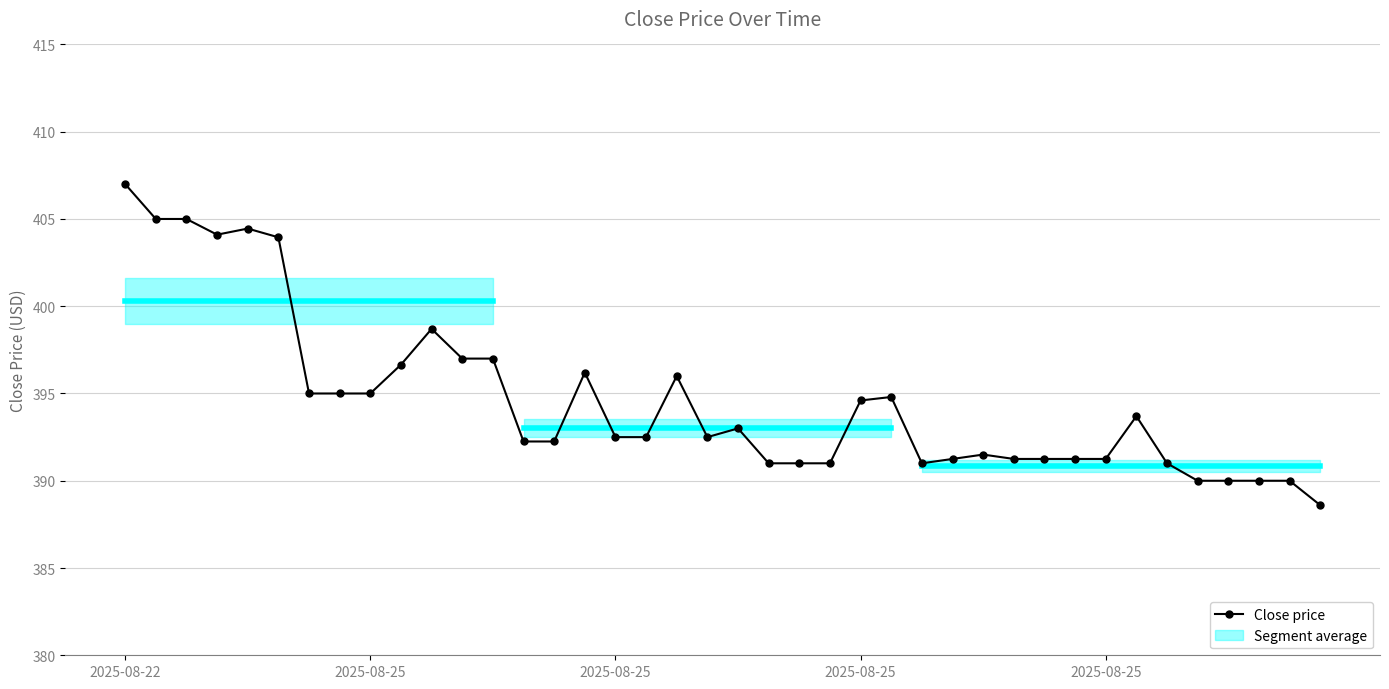

What is the maximum value shown in the chart?

407.0